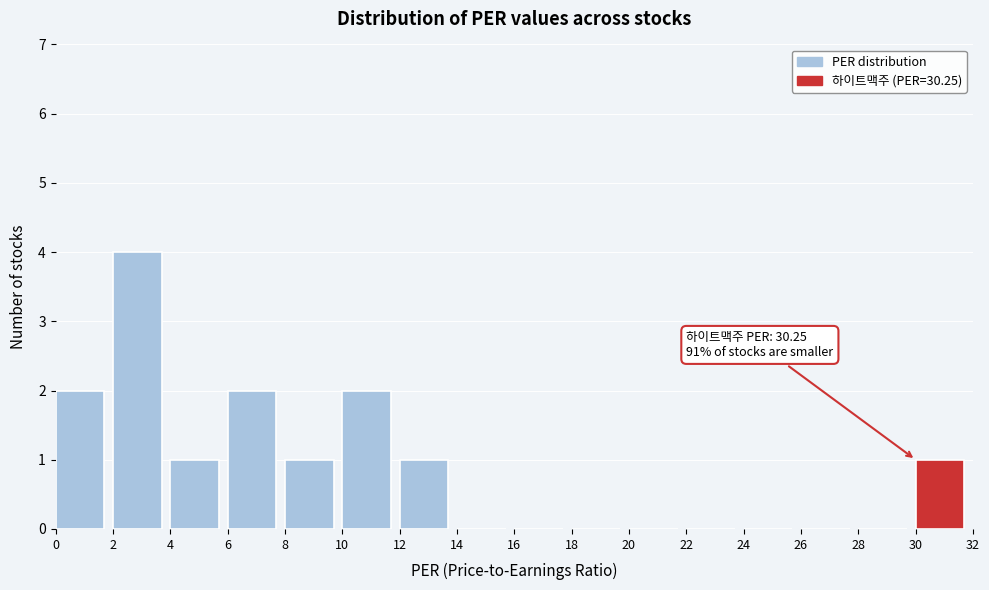

Over which range of the x-axis is the bar tallest?

2 to 4